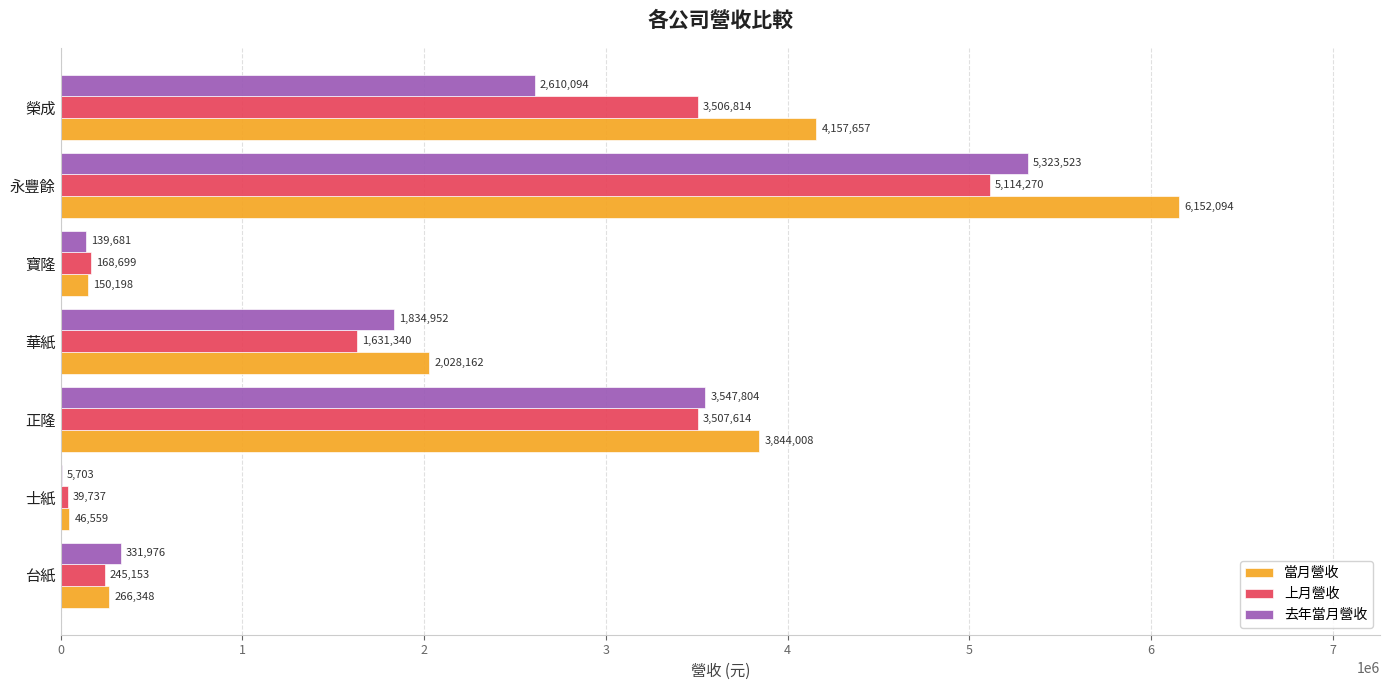

What is the approximate value of 上月營收 at 寶隆, to the nearest 100?

168700